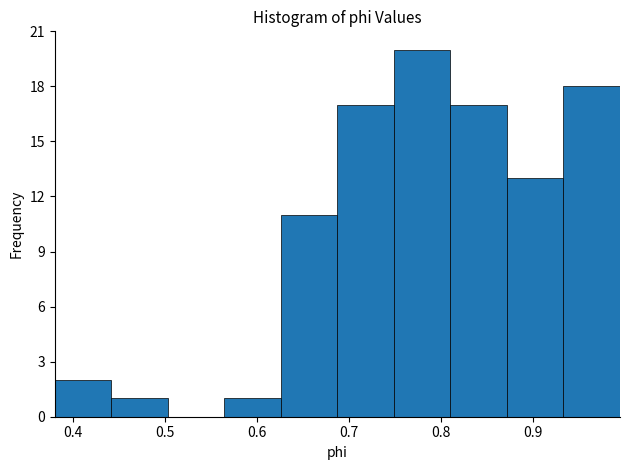

Which range on the x-axis has the tallest bar?

0.75 to 0.81